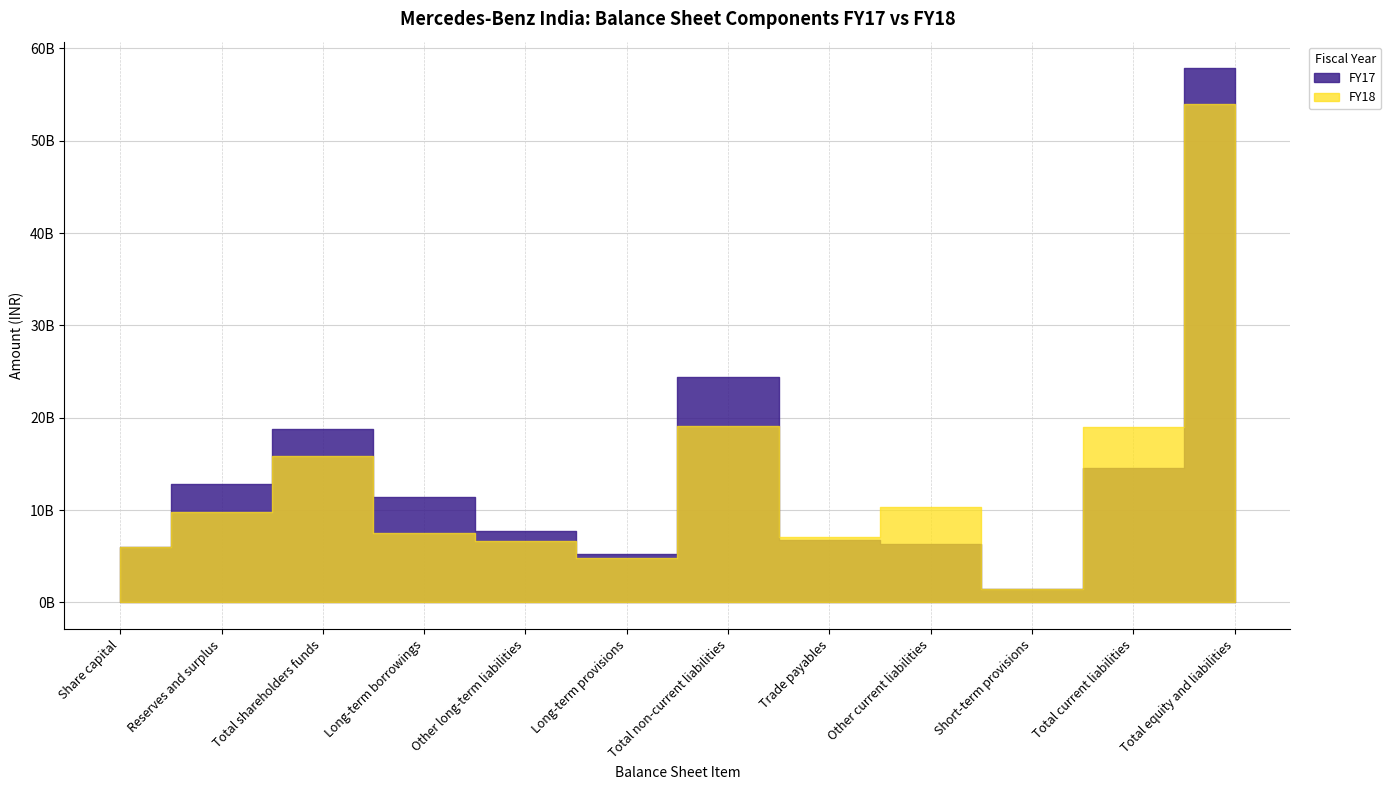

Is it true that FY18 equals 13946781354 at Reserves and surplus?

False